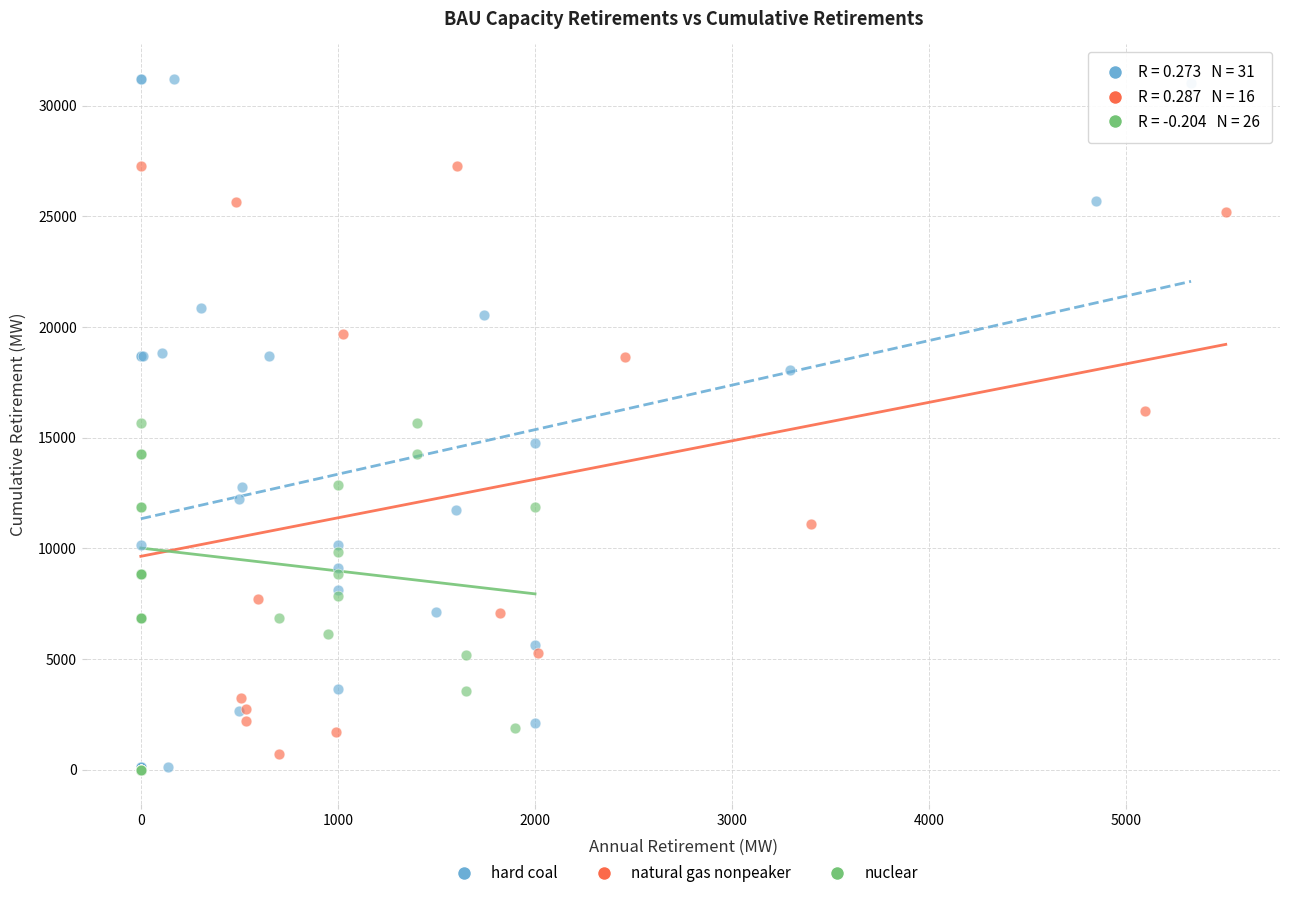

Which series has the widest spread of Y values?

hard coal